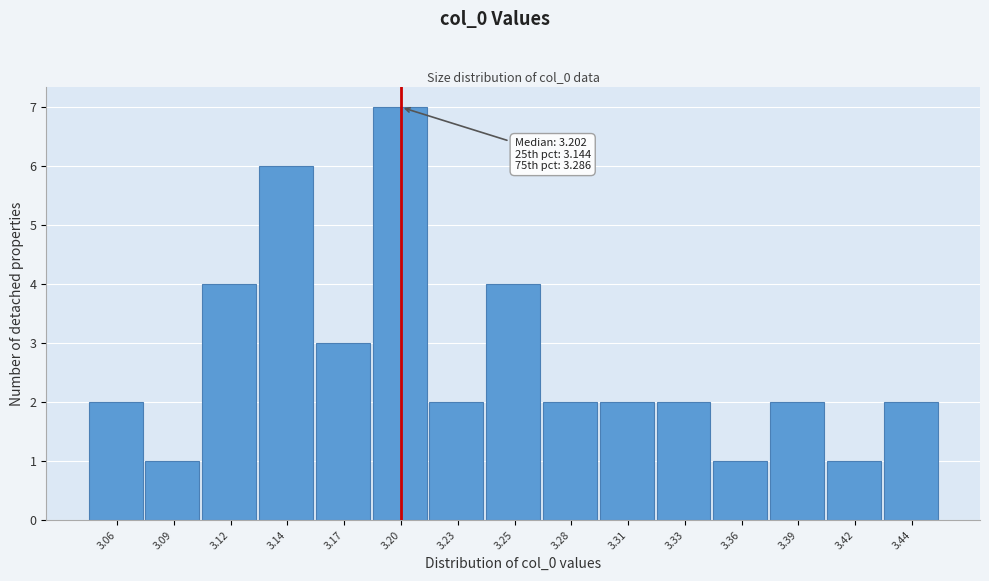

Reading right to left, extract all data points from this chart.

3.44=2	3.42=1	3.39=2	3.36=1	3.33=2	3.31=2	3.28=2	3.25=4	3.23=2	3.20=7	3.17=3	3.14=6	3.12=4	3.09=1	3.06=2